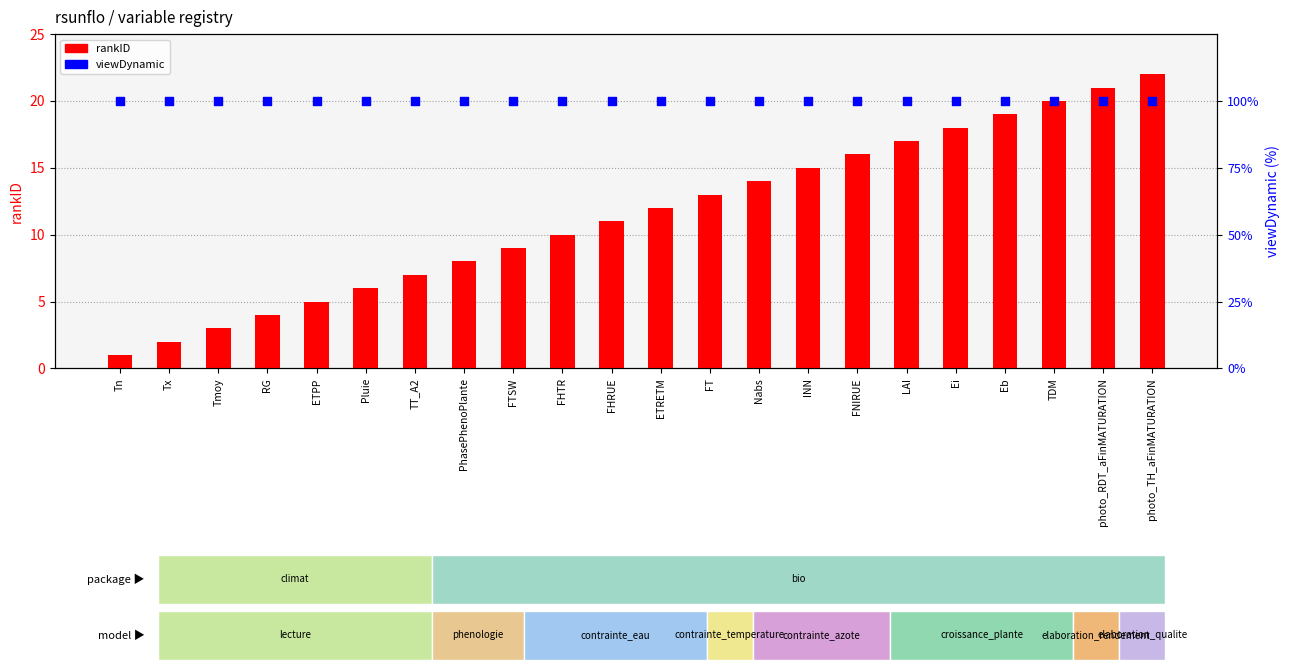

What is the total value across all series at TDM?

120